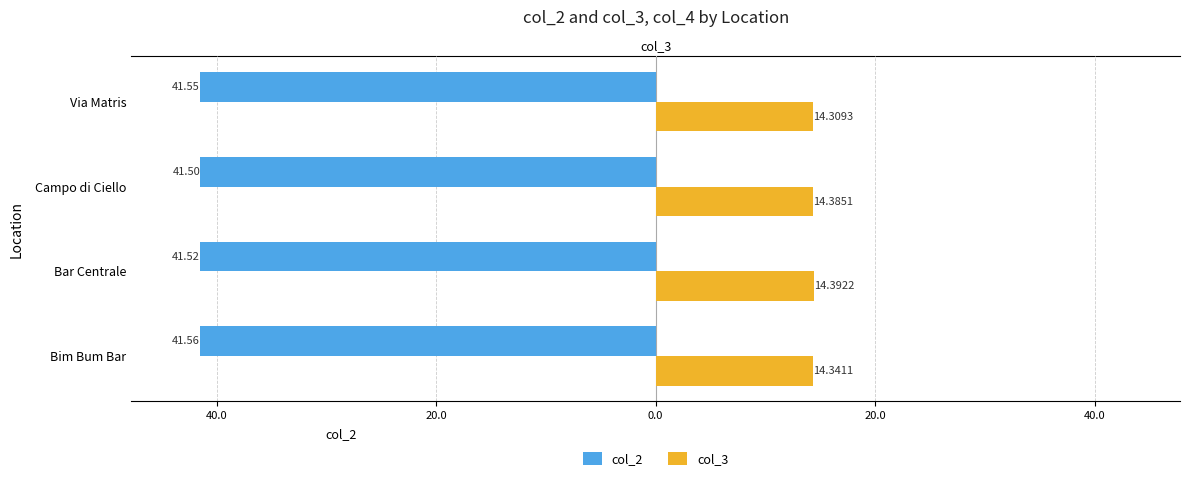

What are all the series names shown in the legend?

col_2, col_3